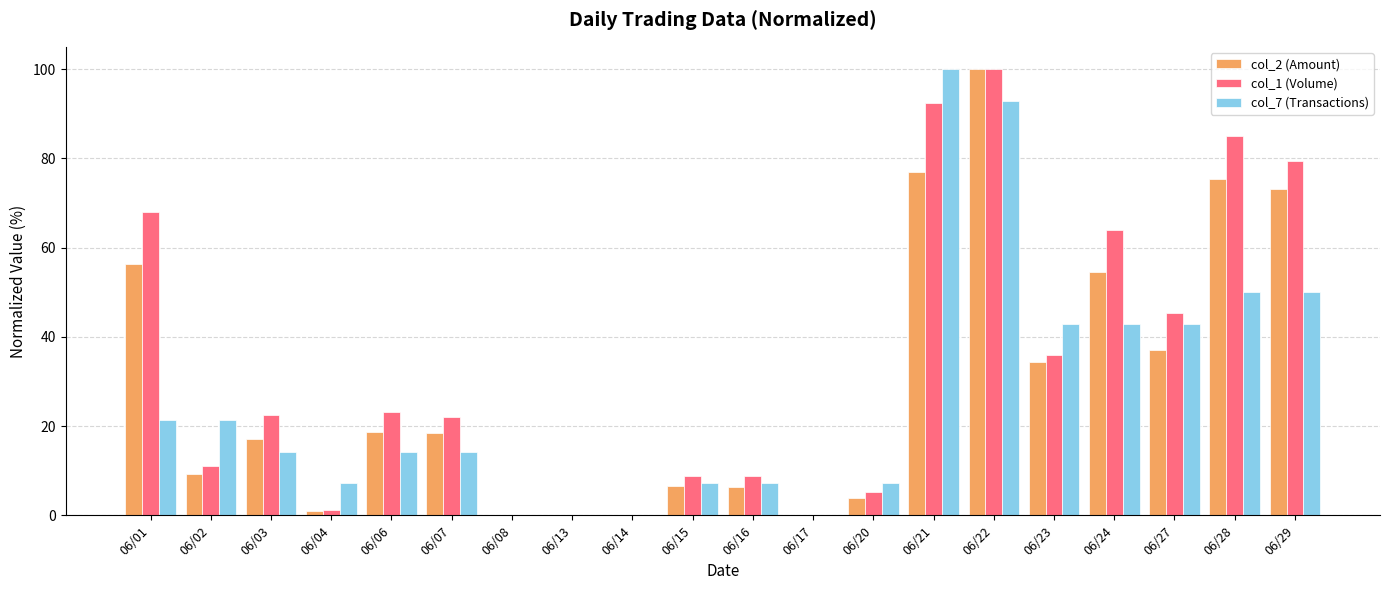

What is the sum of all col_7 (Transactions) values?

535.7